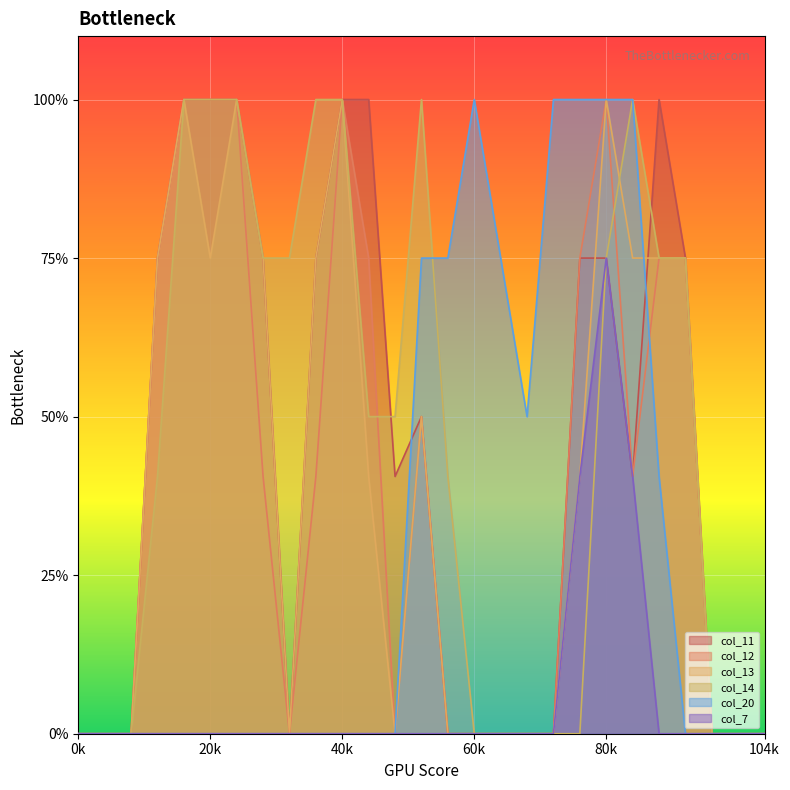

Does the chart display data point markers on the line(s)?

No